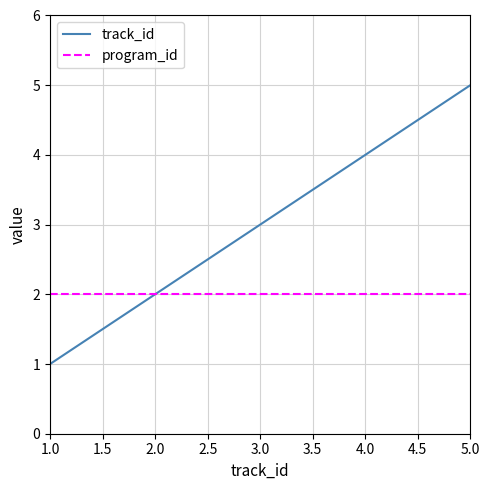

Which category has the lowest value in the track_id series?

1.0